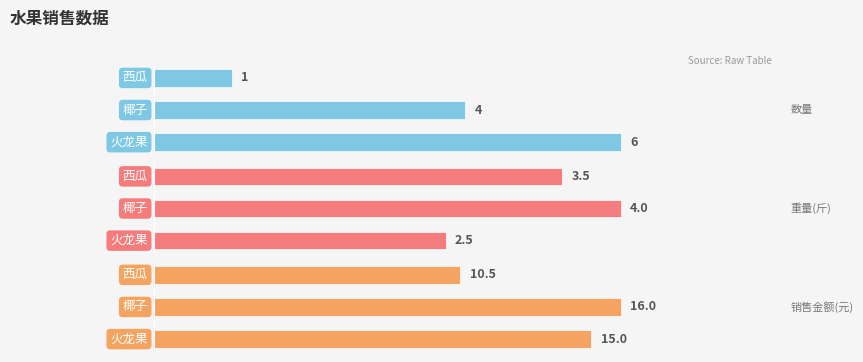

How many data points does each series have?

3